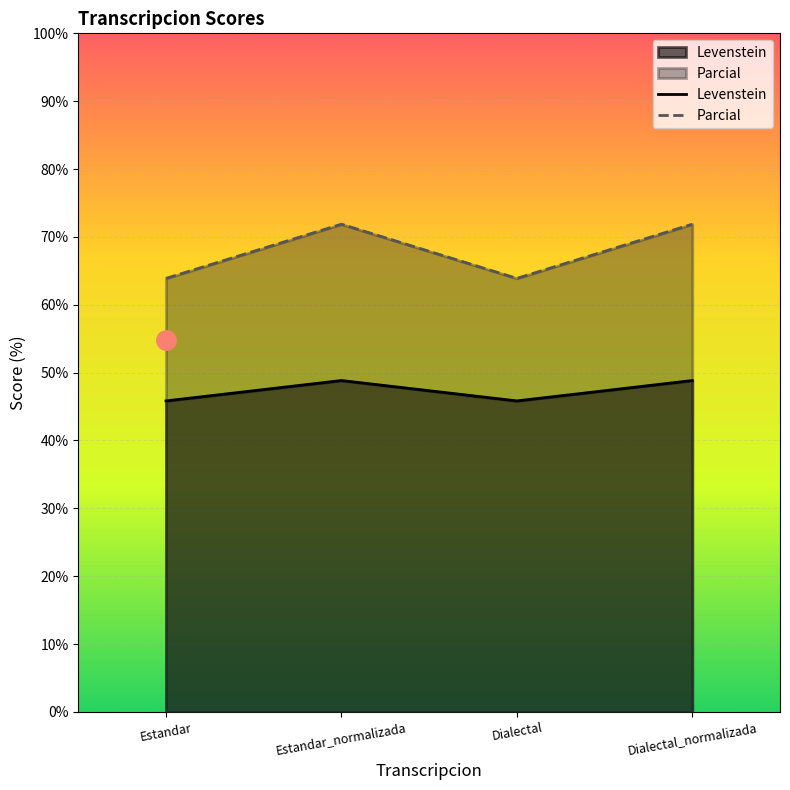

True or false: Levenstein has a value of 64.0 at Dialectal.

False